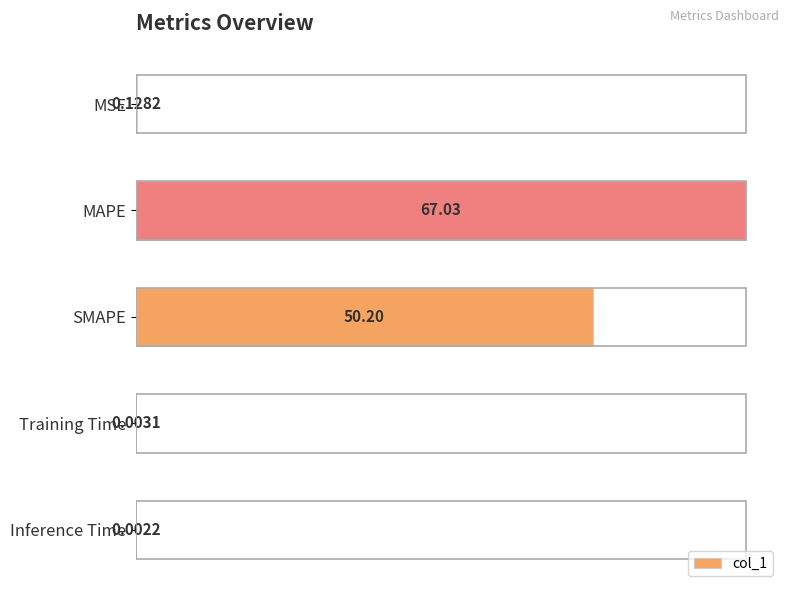

What is the sum of the values at MAPE and MSE?

90.2